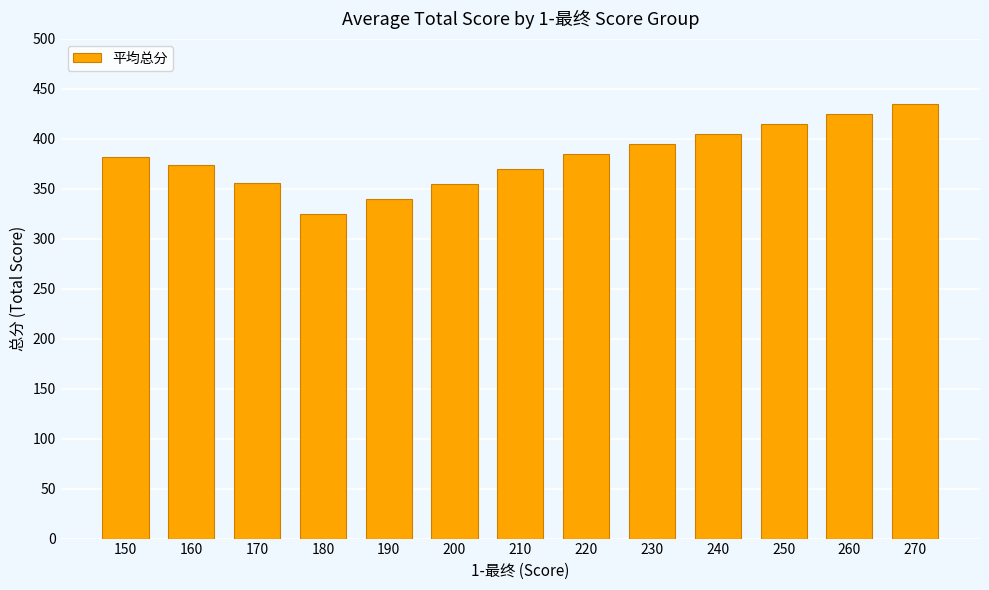

What is the ratio of the value at 270 to the value at 190?

1.3